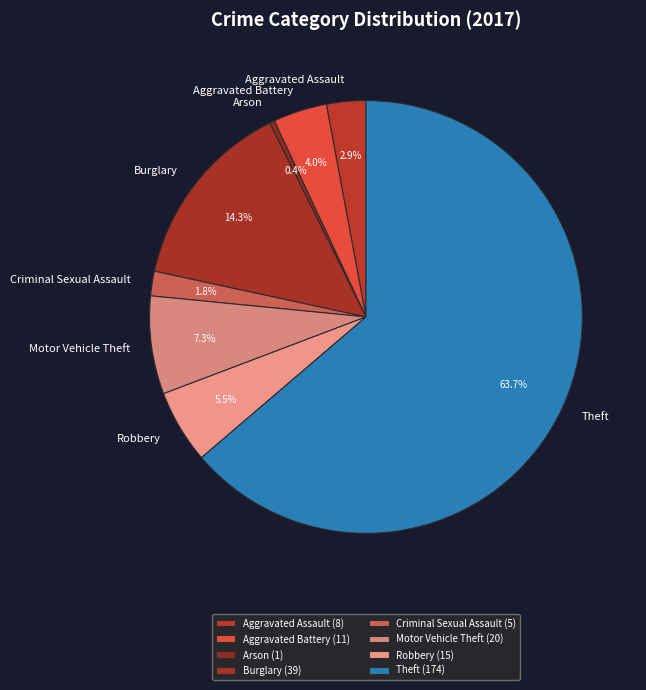

True or false: Robbery accounts for 1% of the total.

False